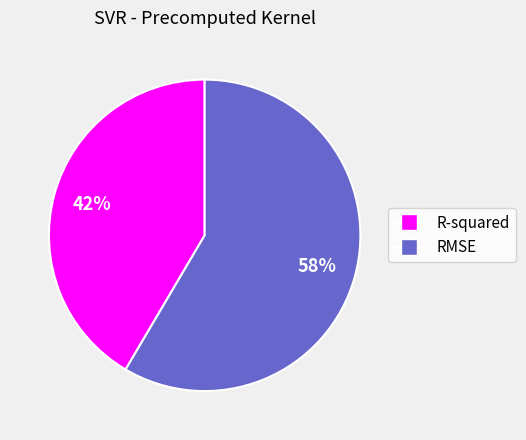

Which category accounts for the majority?

RMSE